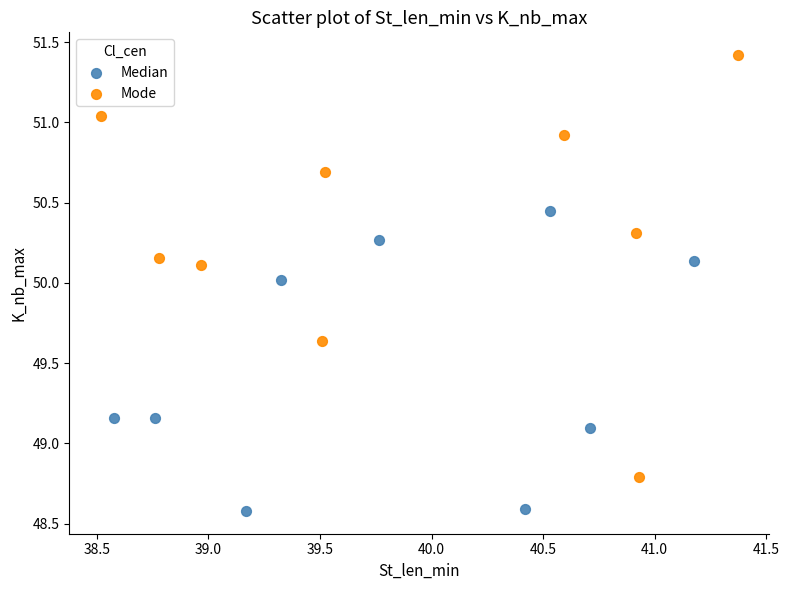

Which series has the widest spread of Y values?

Mode